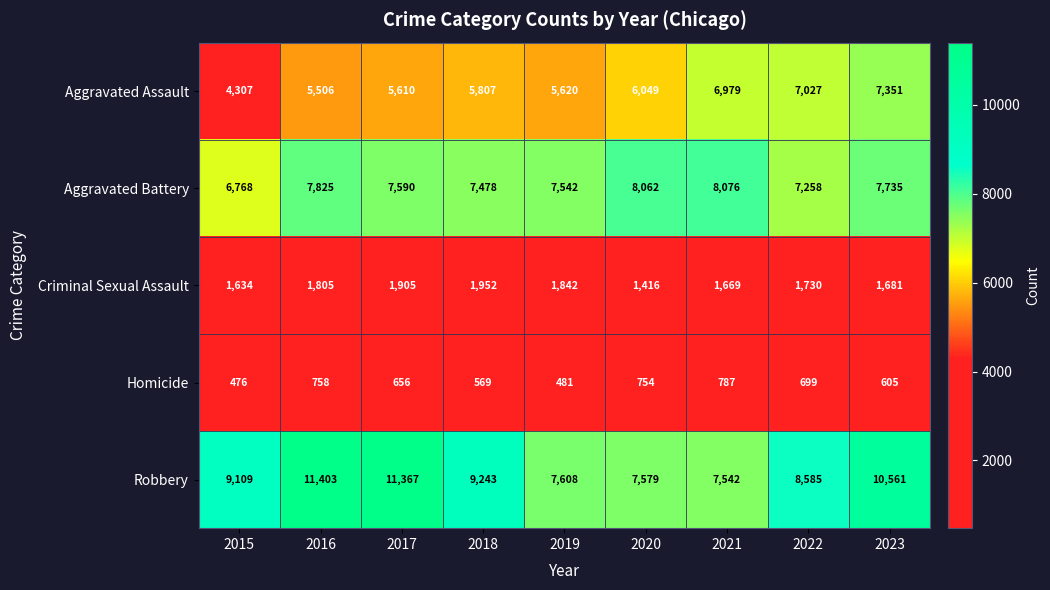

What is the smallest value displayed?

476